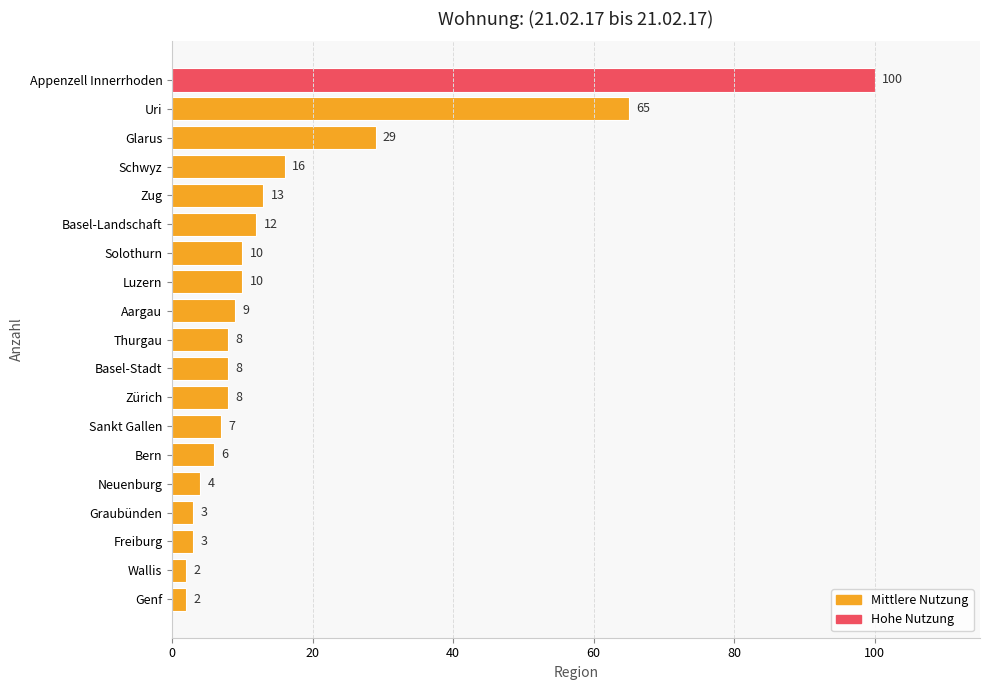

Which label corresponds to the largest value in the chart?

Appenzell Innerrhoden